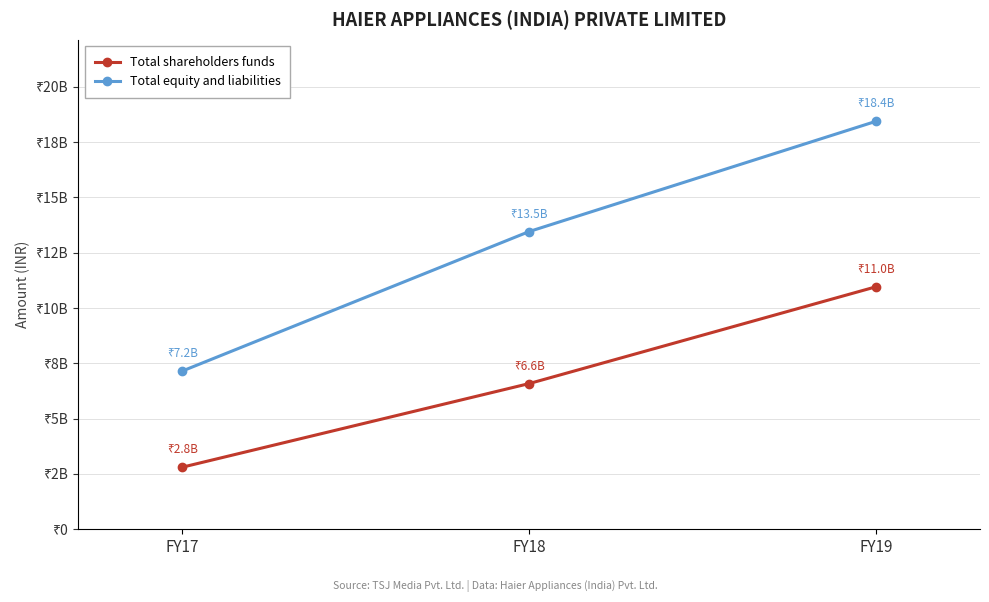

Which series changed the most between FY17 and FY19?

Total equity and liabilities